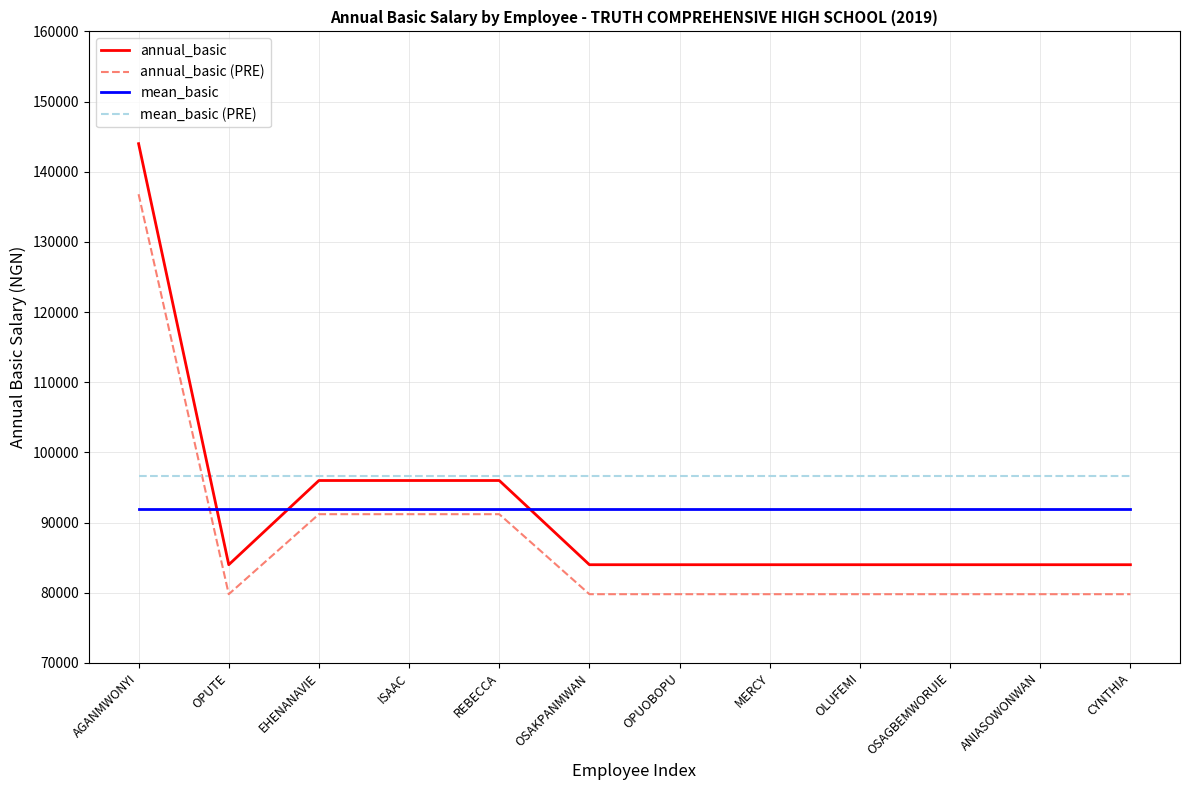

Does the chart display data point markers on the line(s)?

No